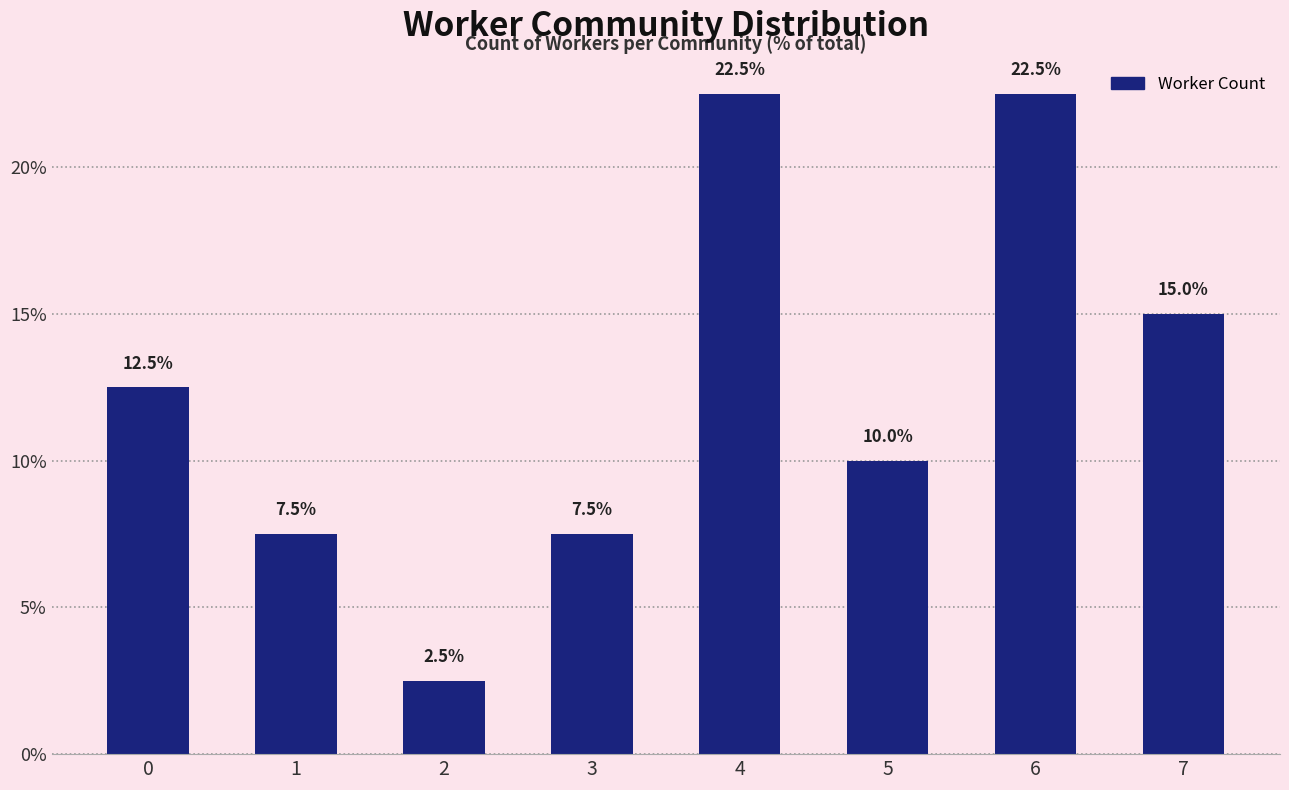

What is the smallest value displayed?

2.5